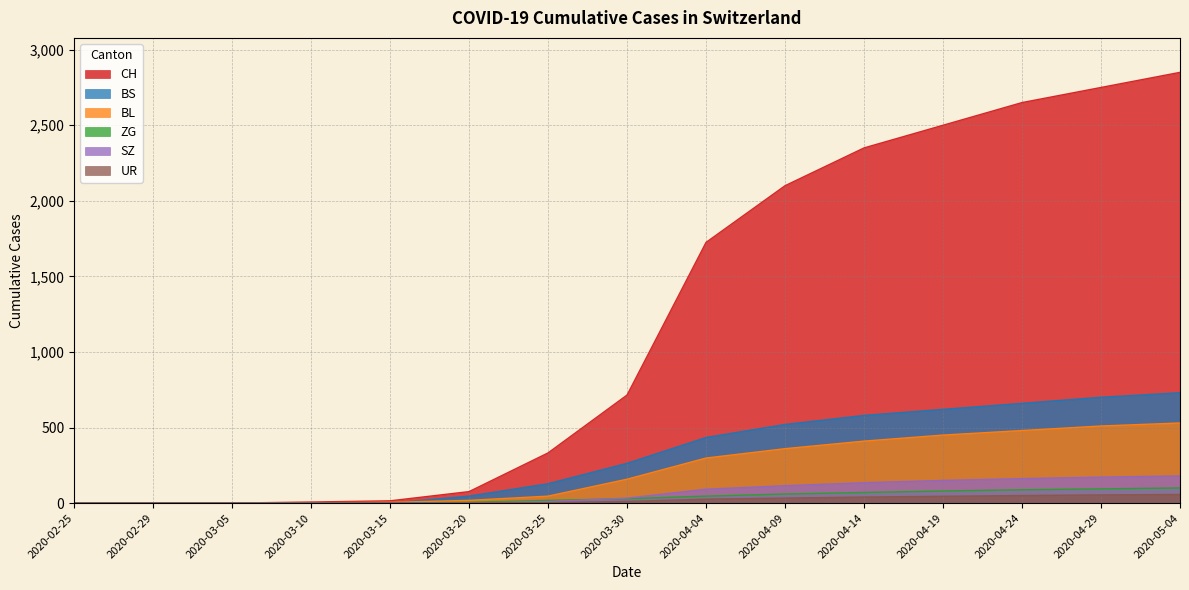

What is the difference between the highest and lowest values at 2020-03-15?

15